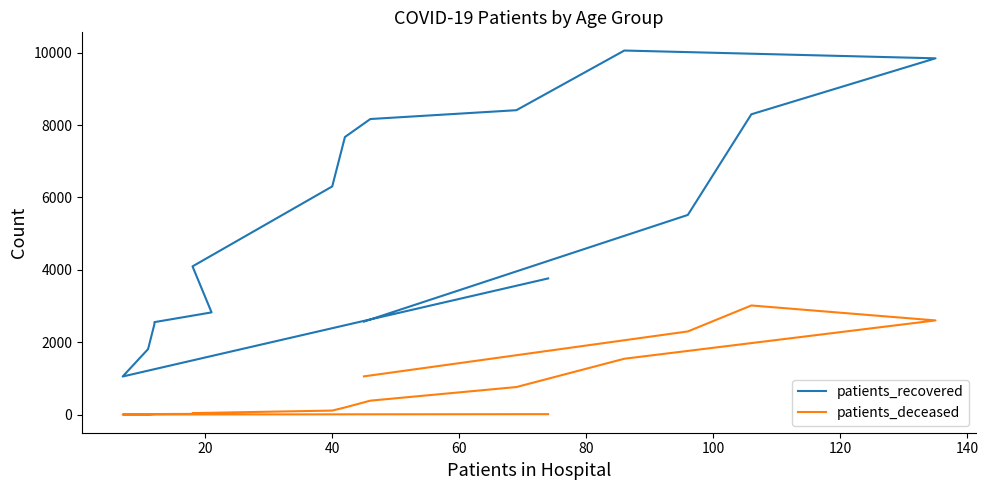

How many data points in patients_recovered are above 5516?

7